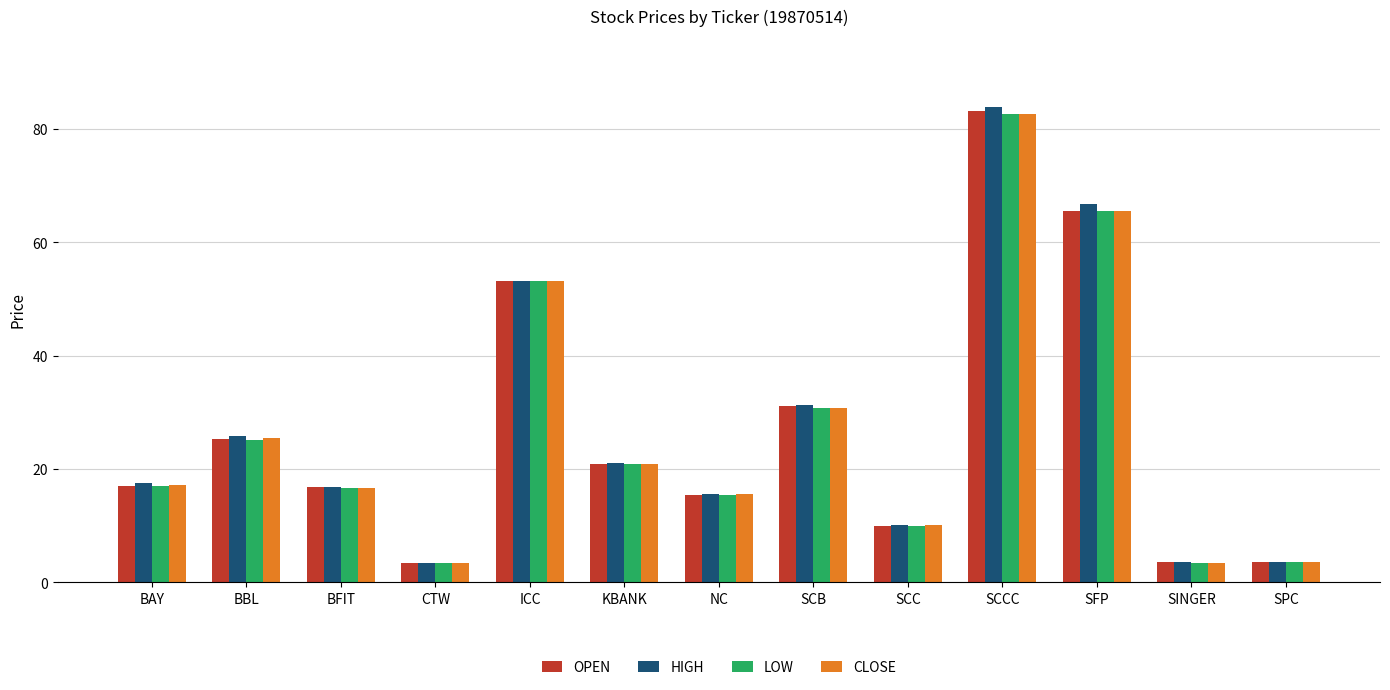

At how many categories does at least one series exceed 46?

3